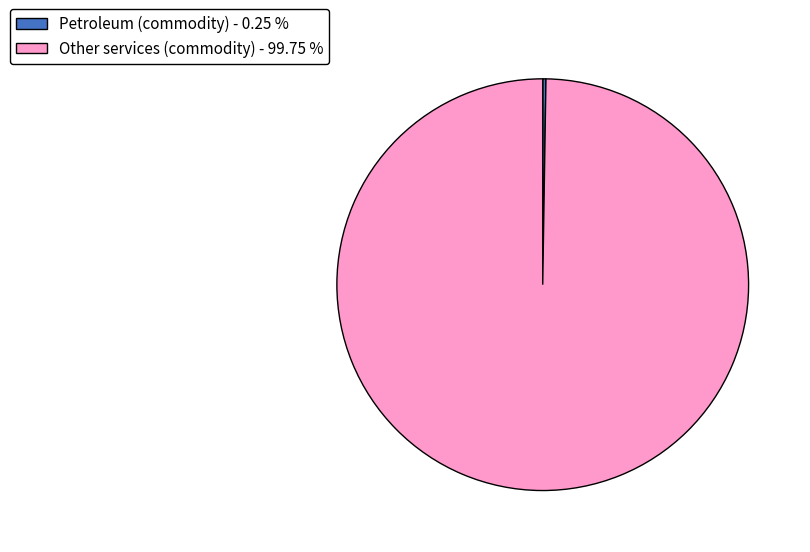

Does Other services (commodity) - 99.75 % represent more than half of the total?

Yes